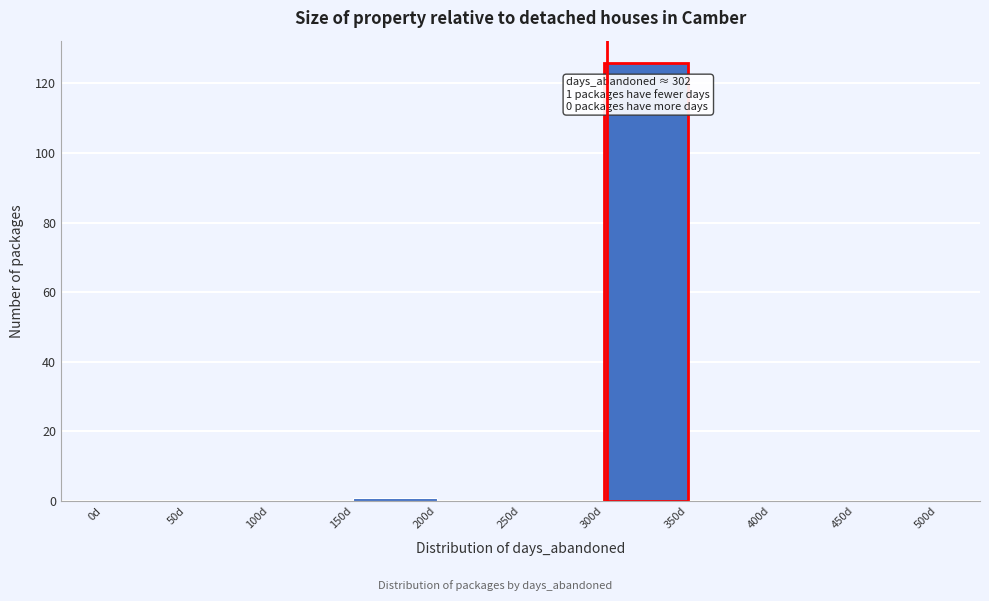

Which range on the x-axis has the tallest bar?

300 to 350